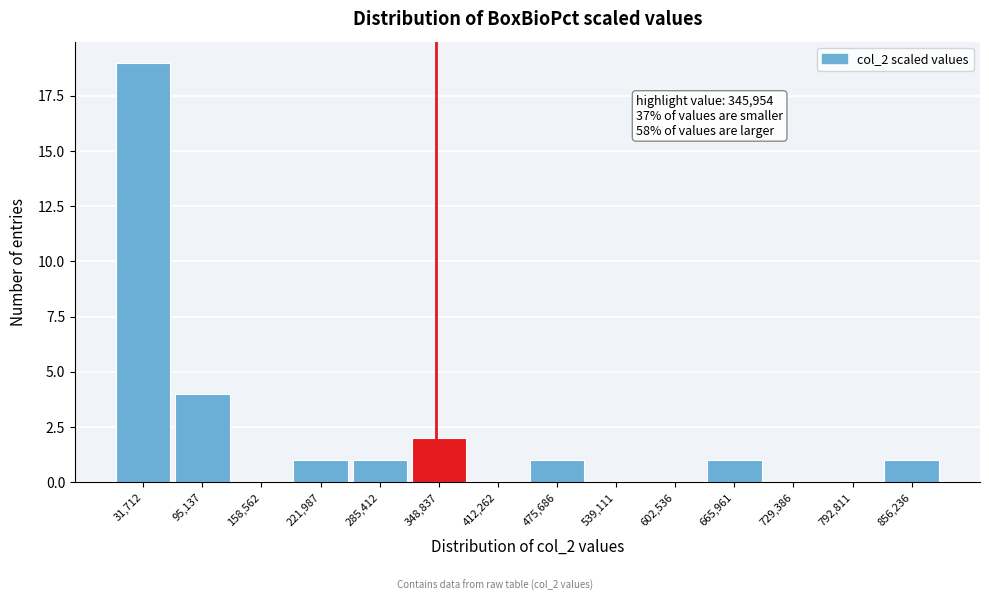

Over which range of the x-axis is the bar tallest?

0 to 60000